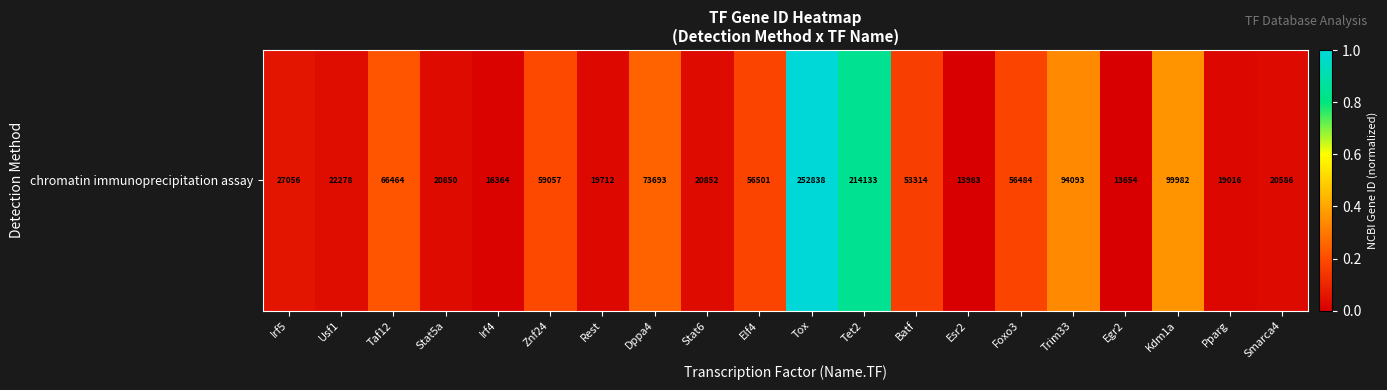

The chart shows a value of 0.0 at Rest. True or false?

False